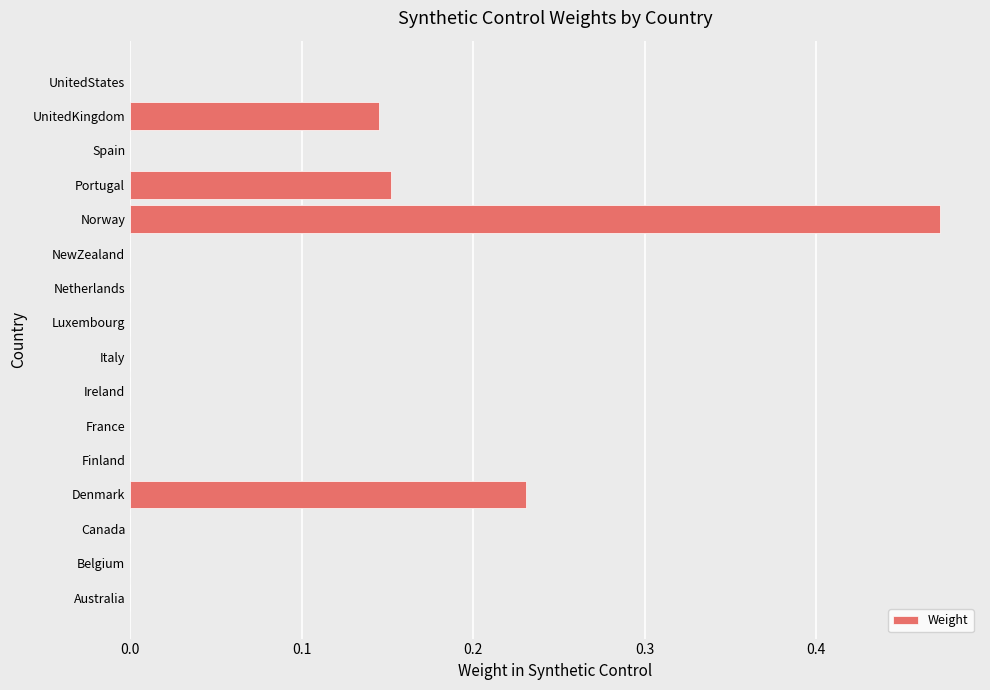

Is it true that the value at France is 0.0?

True